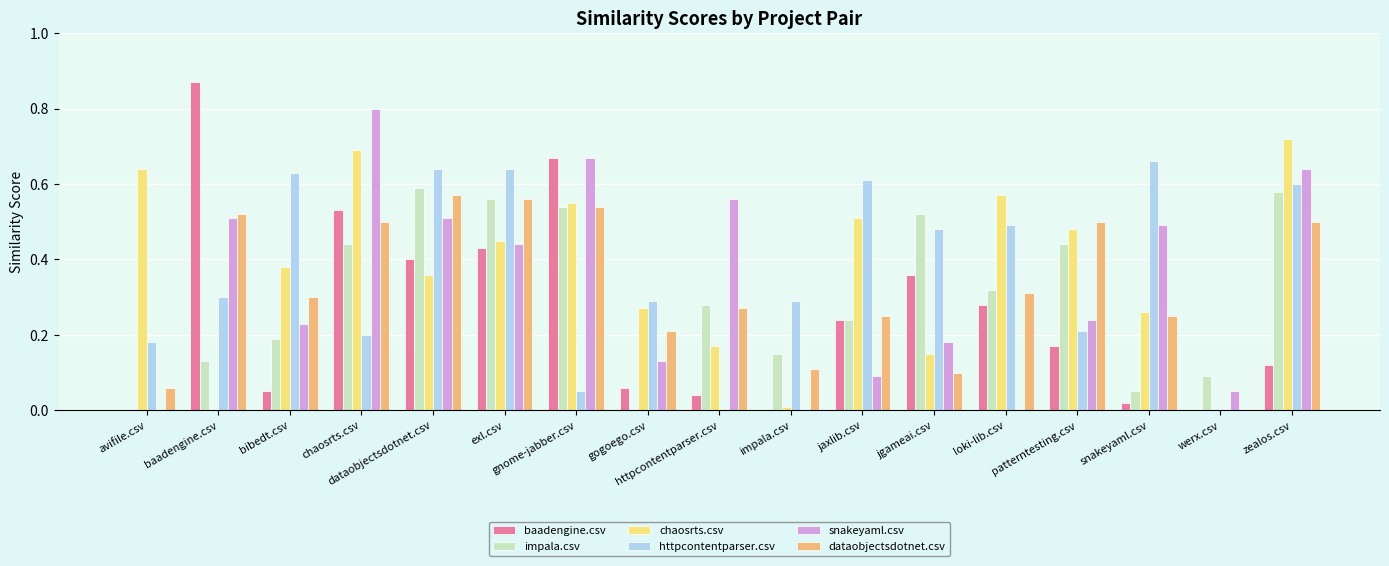

Which label corresponds to the largest value in the chart?

baadengine.csv